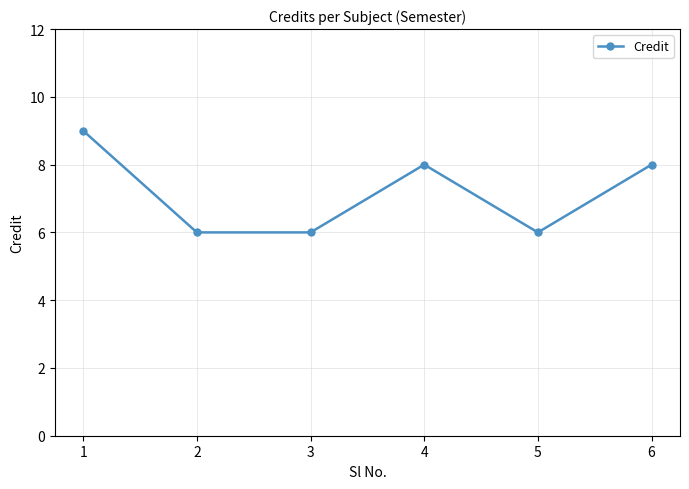

Count the values in the range 6 to 8.

5